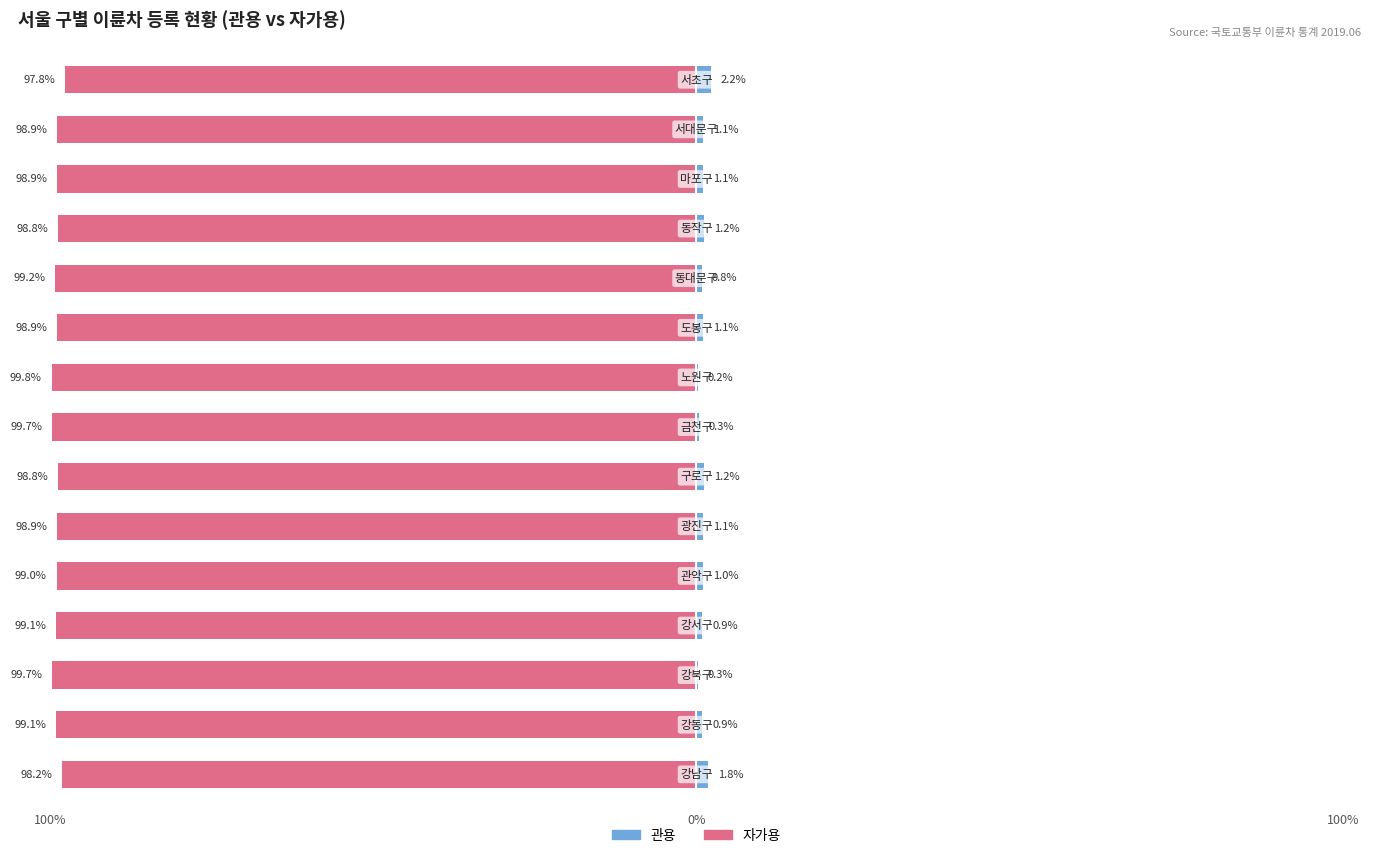

What is the difference between the highest and lowest values at 3?

100.0